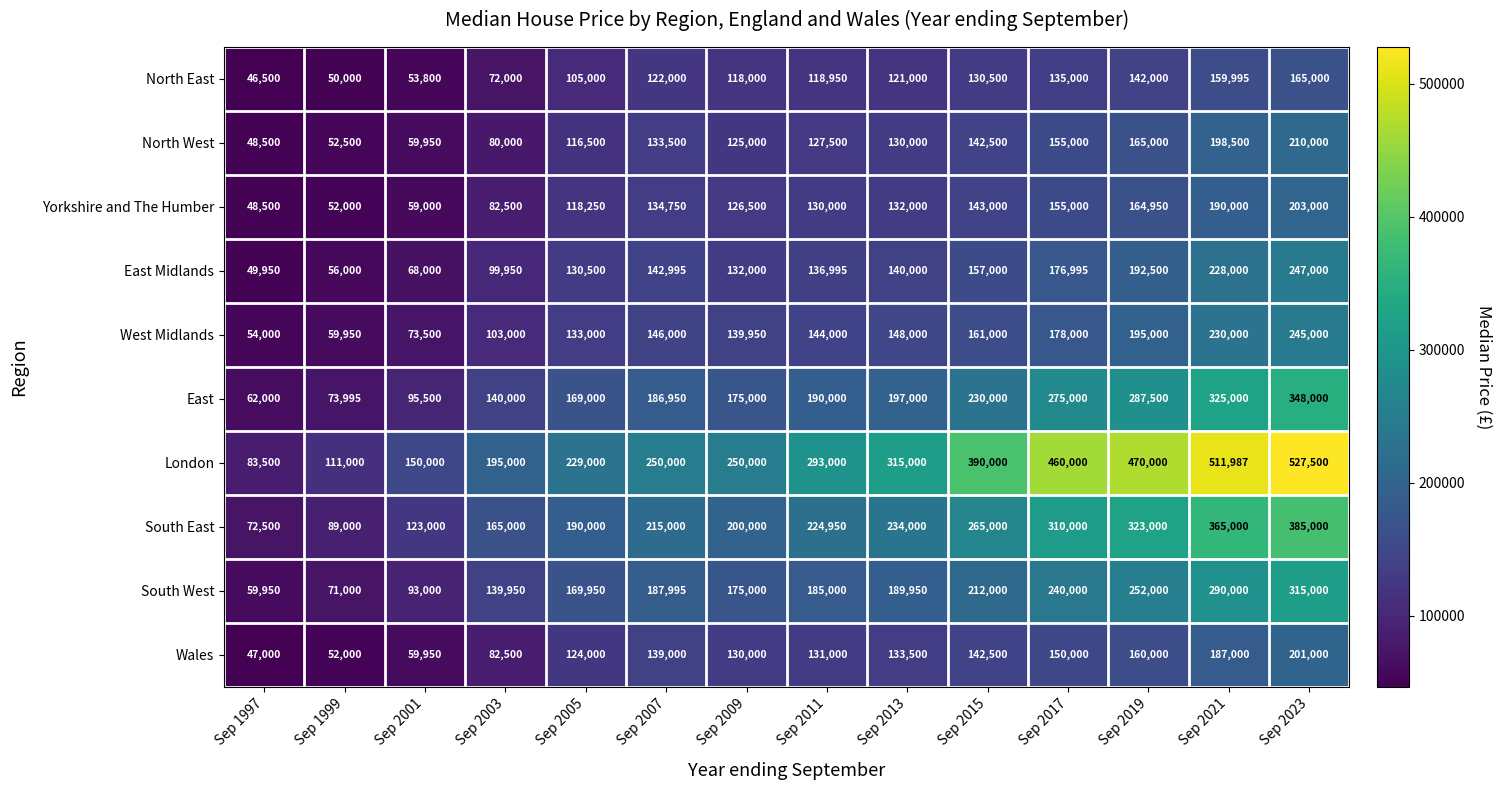

What is the difference between the North East values at Sep 2017 and Sep 1997?

88500